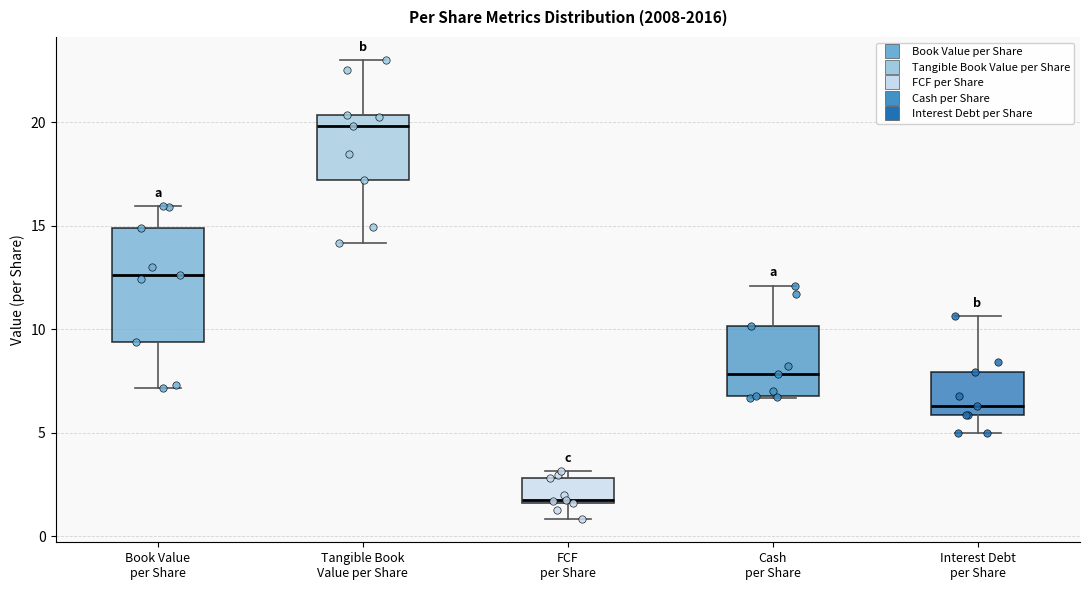

Which box has the lowest median line?

FCF per Share